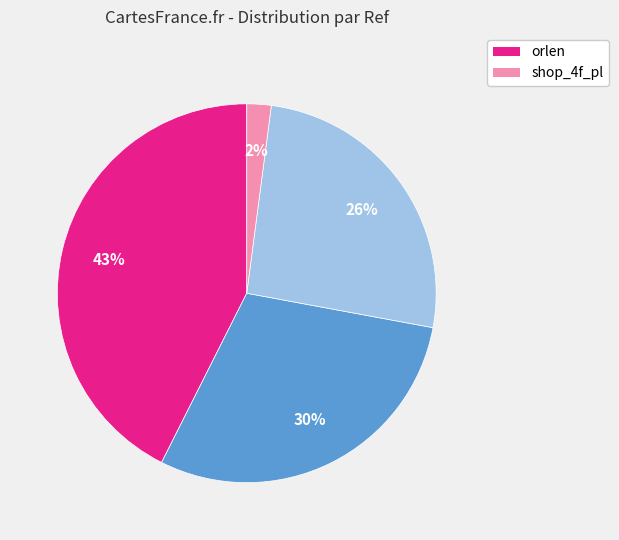

To the nearest percent, what is the difference between the largest and smallest slice percentages?

41%